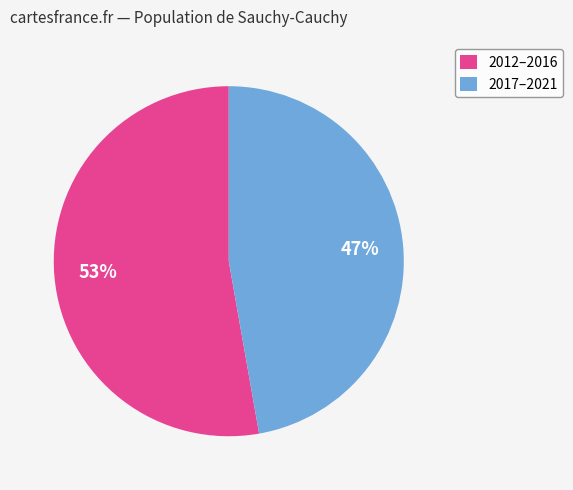

How many slices are in this pie chart?

2